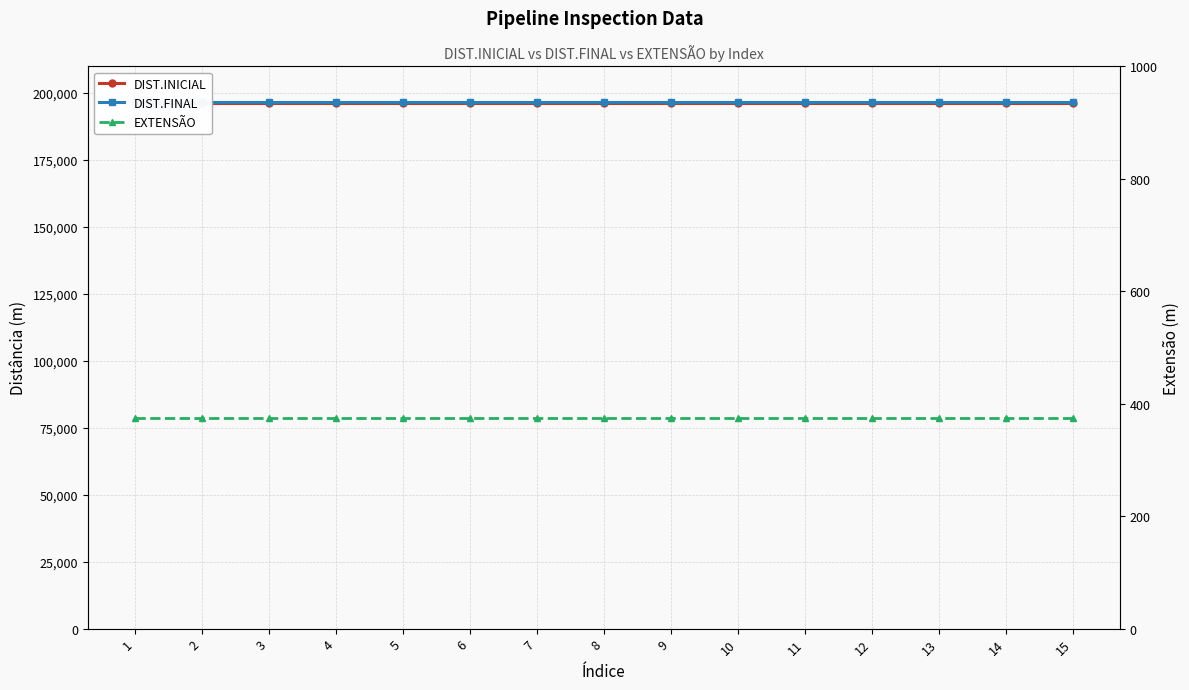

True or false: DIST.INICIAL has more than 1 points higher than both neighbors.

False